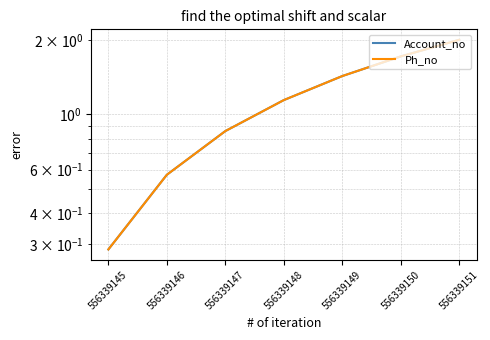

True or false: Ph_no and Account_no intersect in this chart.

False